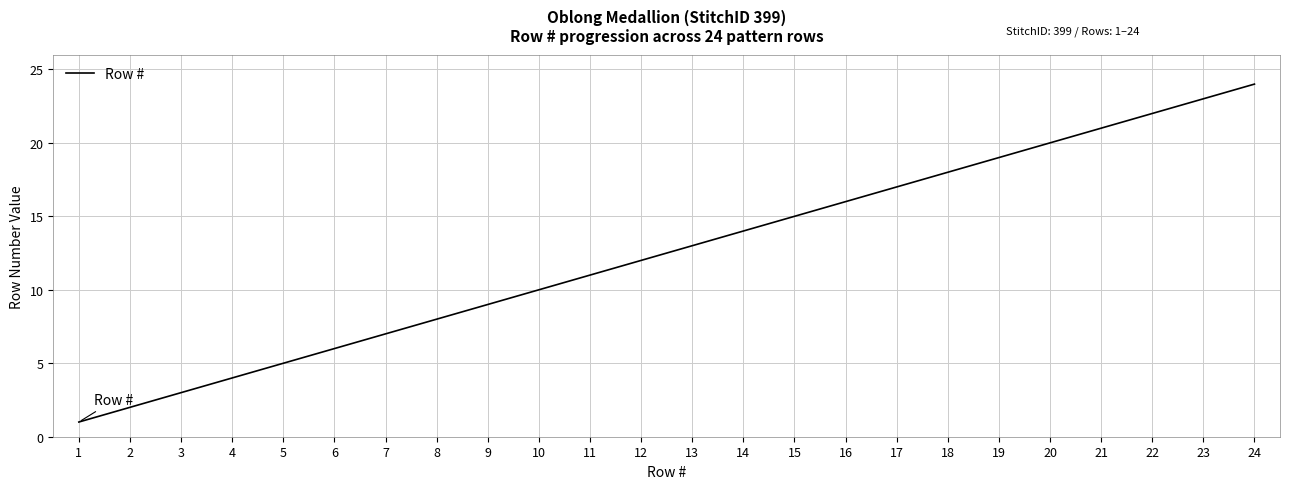

How many categories are shown in the chart?

24